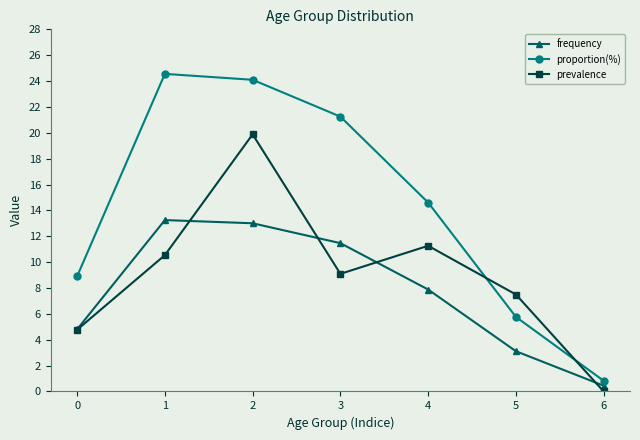

At which category does proportion(%) reach its first local peak?

1